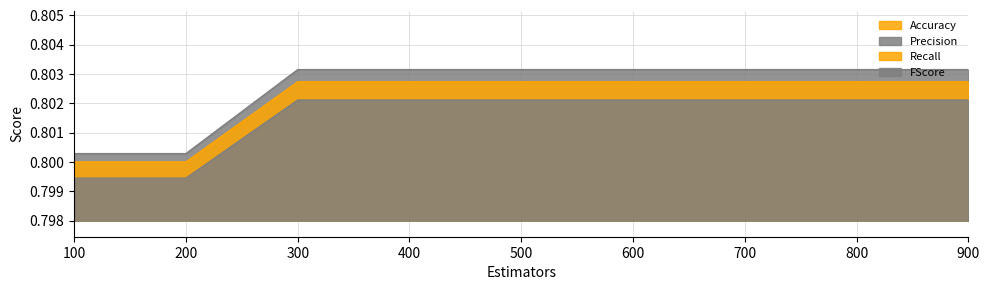

True or false: Precision and Recall cross at least once.

False